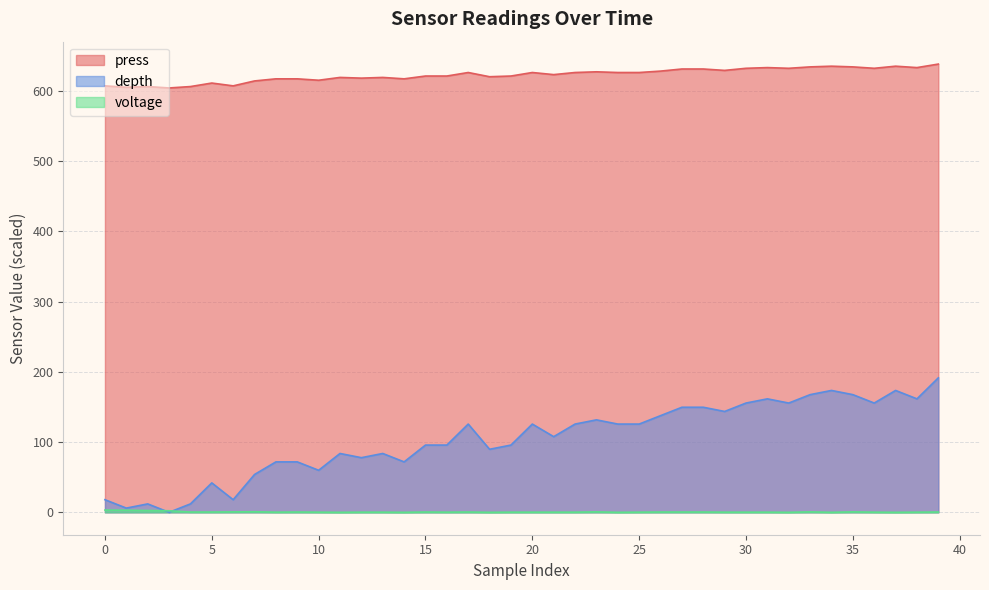

At how many categories does at least one series exceed 490?

40